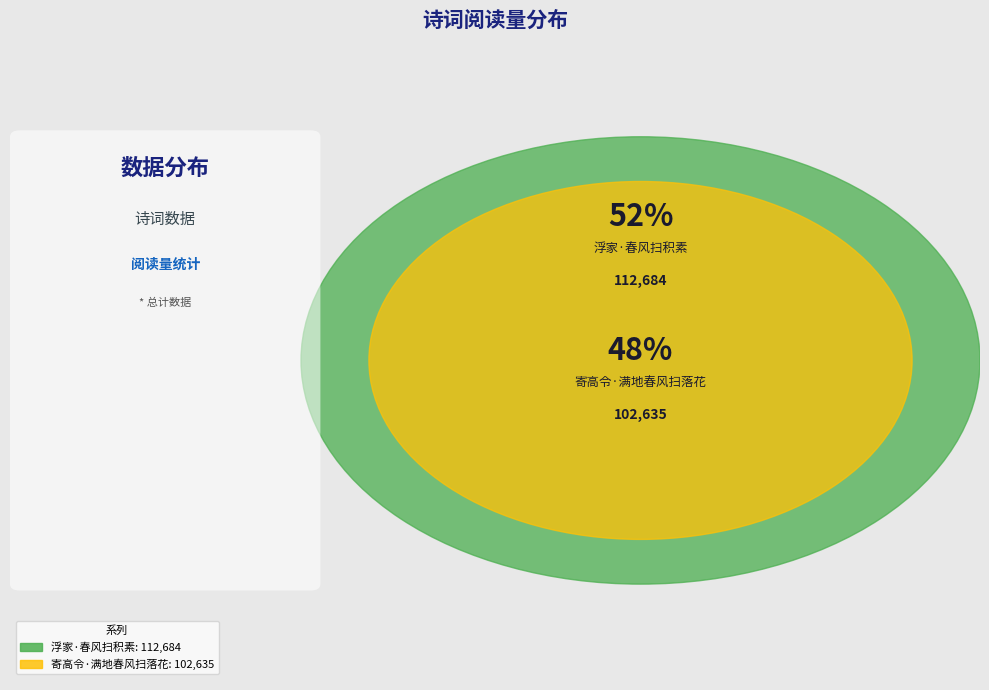

Is it true that 寄高令·满地春风扫落花 is 56% of the pie?

False